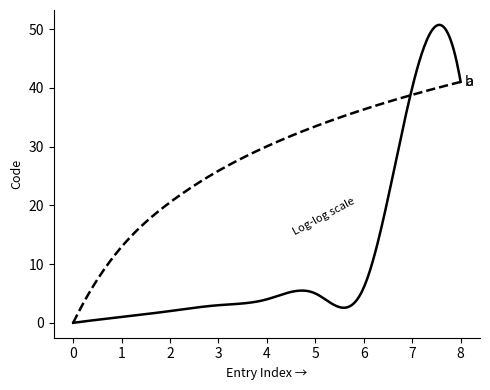

What is the maximum value shown in the chart?

50.7